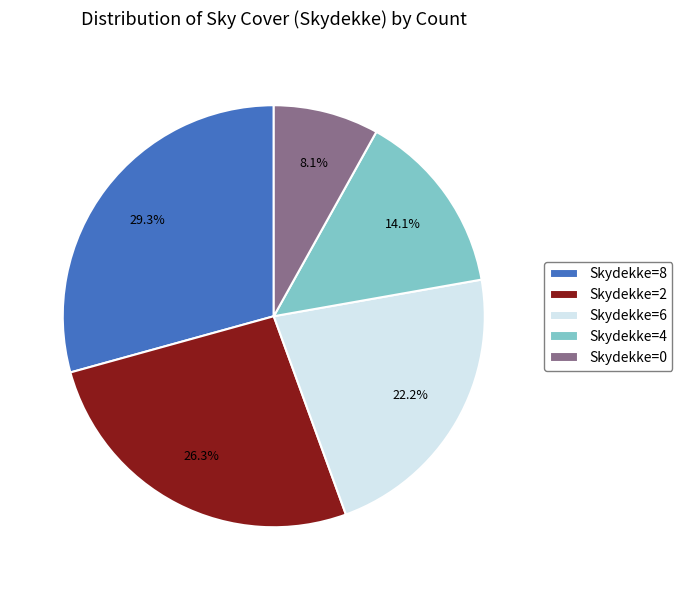

Combined, do Skydekke=0 and Skydekke=6 account for over 50%?

No